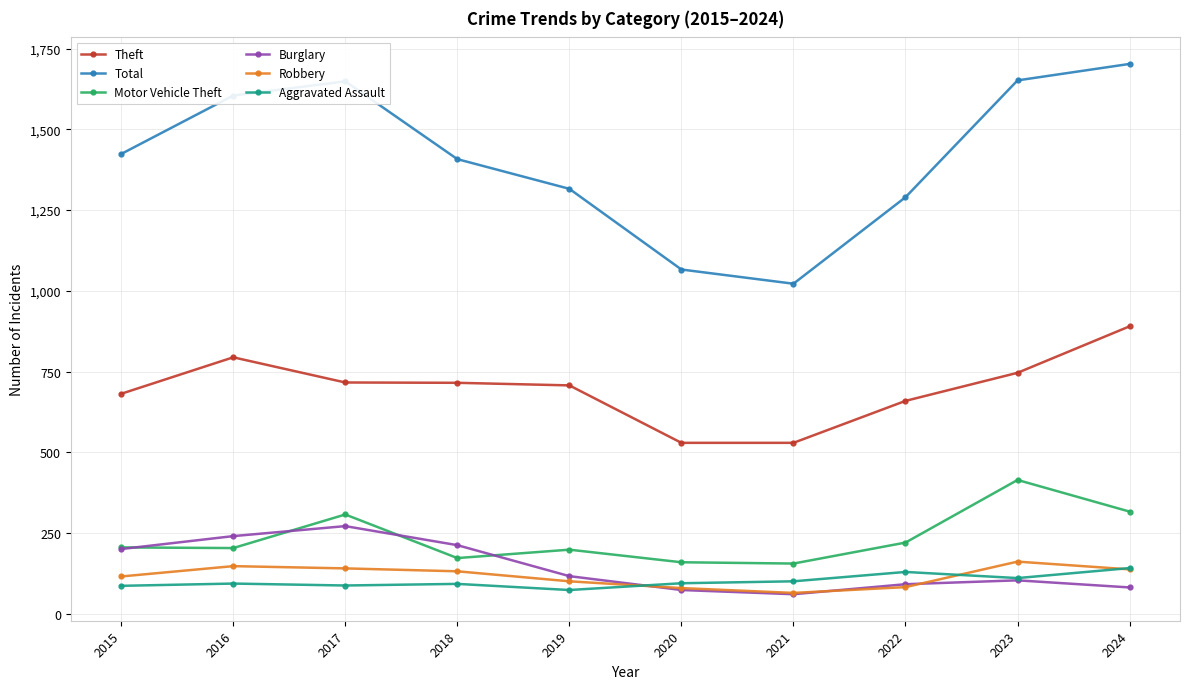

Read the Burglary value at 2017.

271